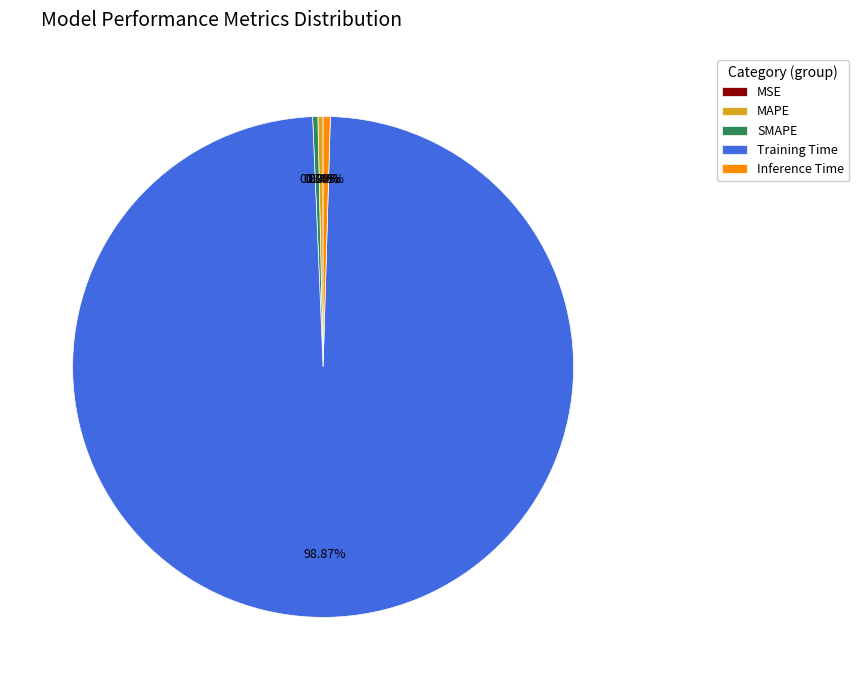

Which has a higher value, Training Time or MAPE?

Training Time